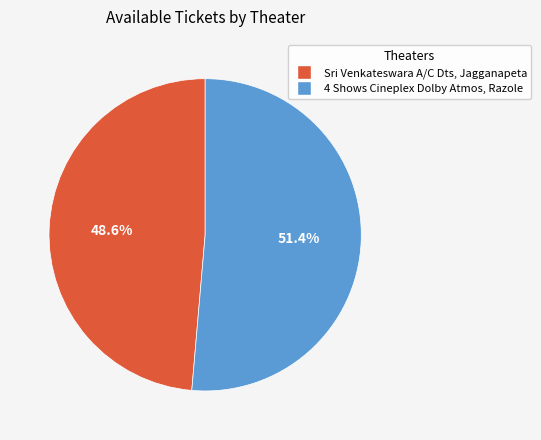

How much of the chart is everything except 4 Shows Cineplex Dolby Atmos, Razole?

48.6%